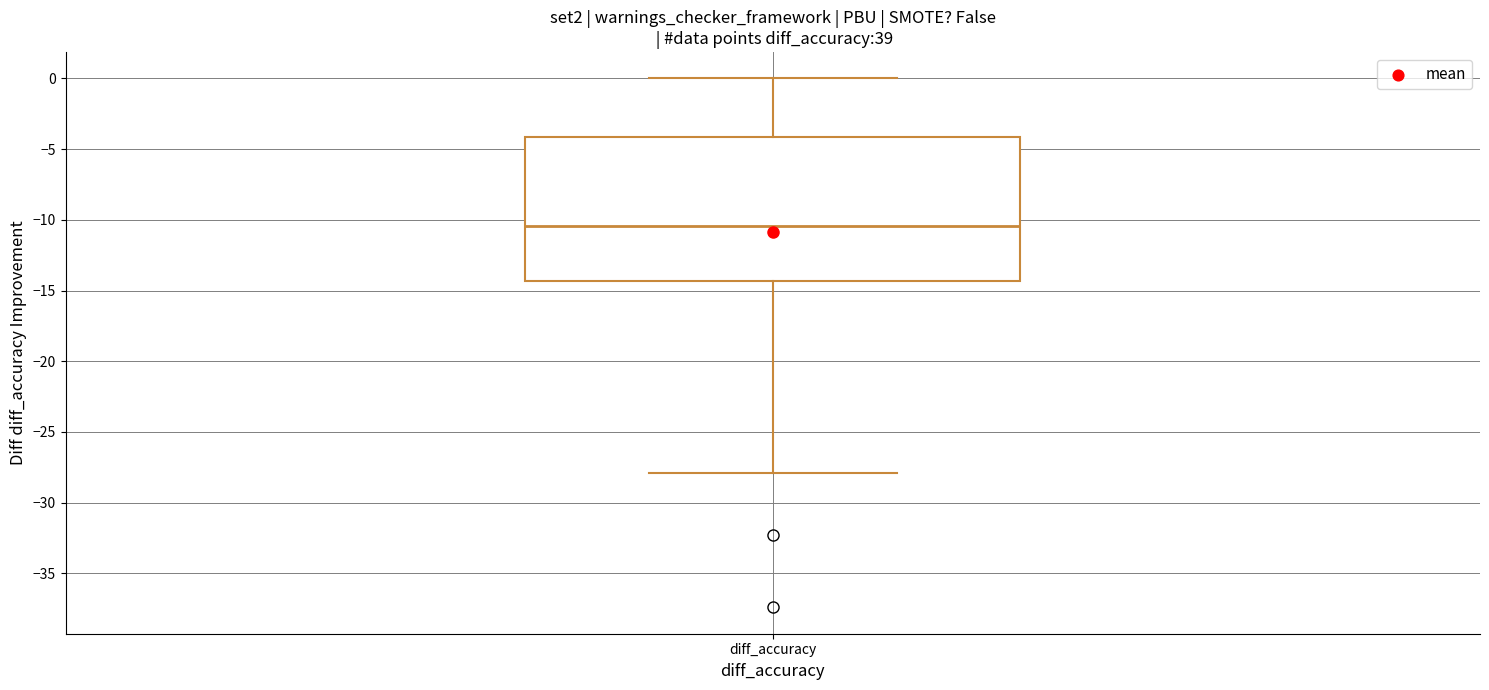

Read this box plot against the y-axis: the position of the median line, the range covered by the box, and the ends of both whiskers. The values are not printed on the chart, so give them approximately, as read against the axis.

median -10.5, box -14.5 to -4.0, whiskers -28.0 to 0.0